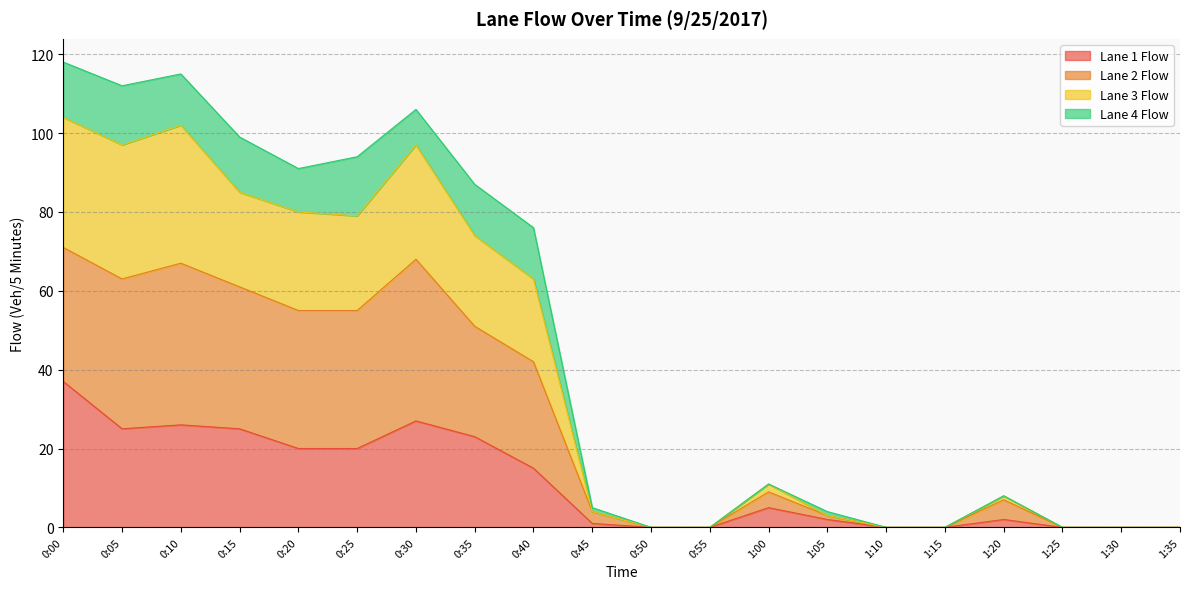

True or false: Lane 1 Flow has a value of 13 at 0:25.

False